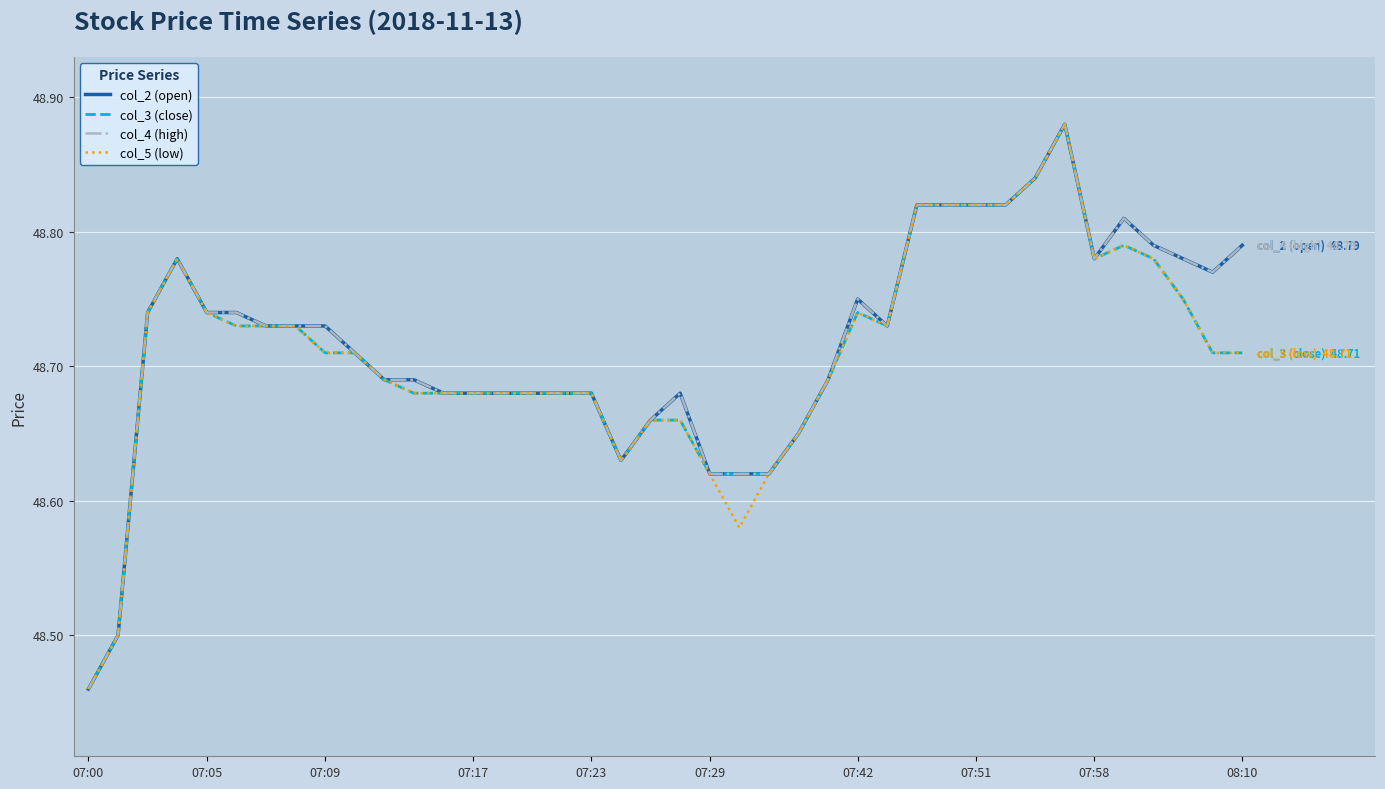

Is this an area chart (filled region under the line)?

No